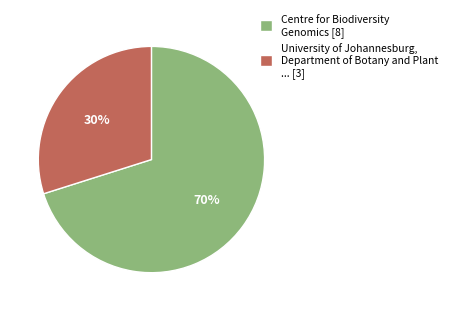

Do University of Johannesburg, Department of Botany and Plant ... [3] and Centre for Biodiversity Genomics [8] together represent more than half of the pie?

Yes